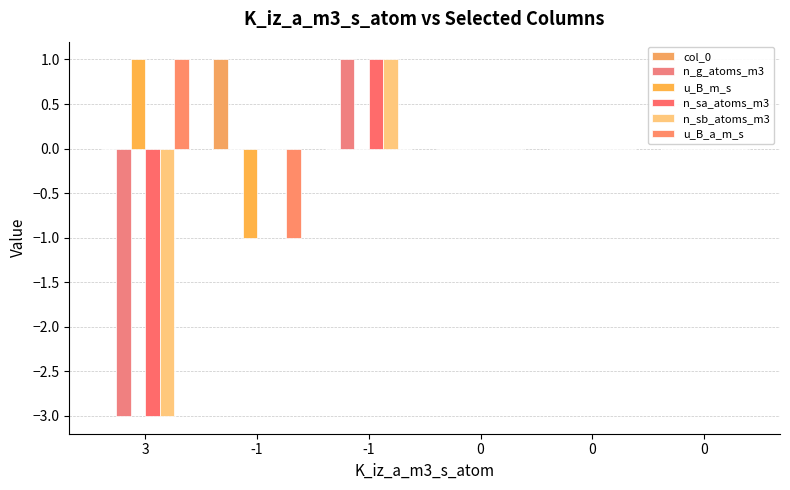

Are the bars horizontal?

No